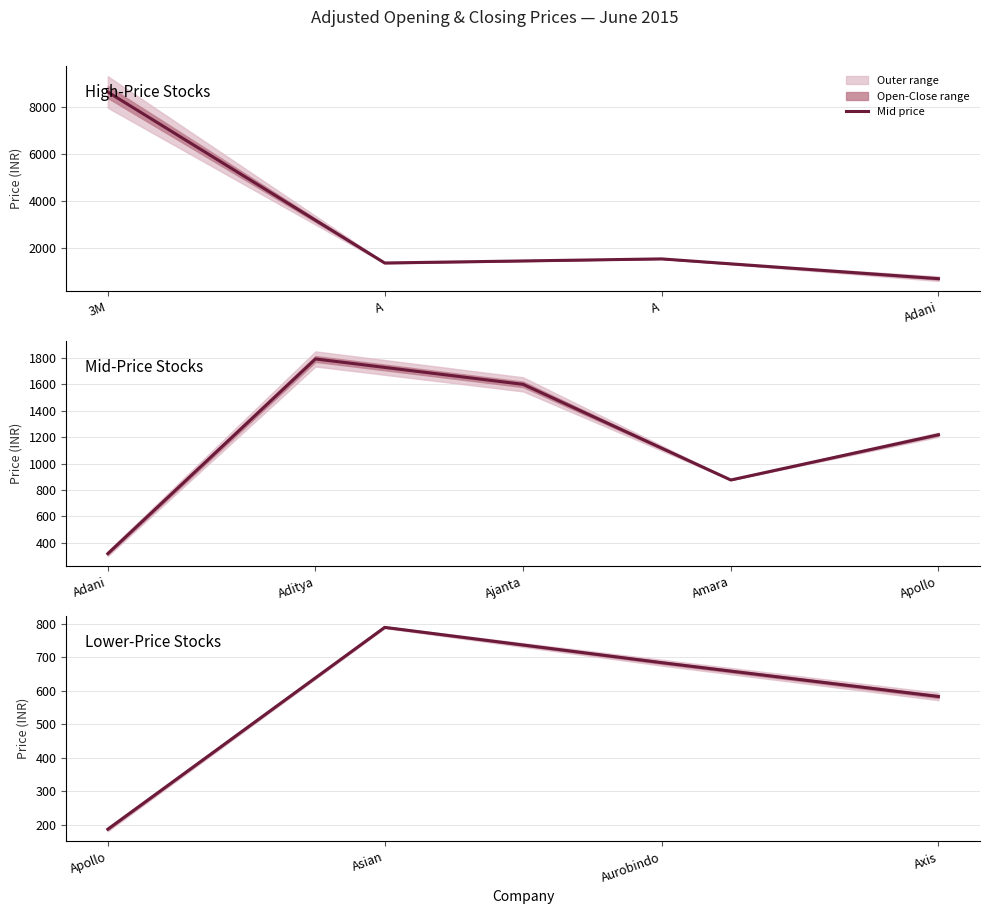

What is the average value?

560.5